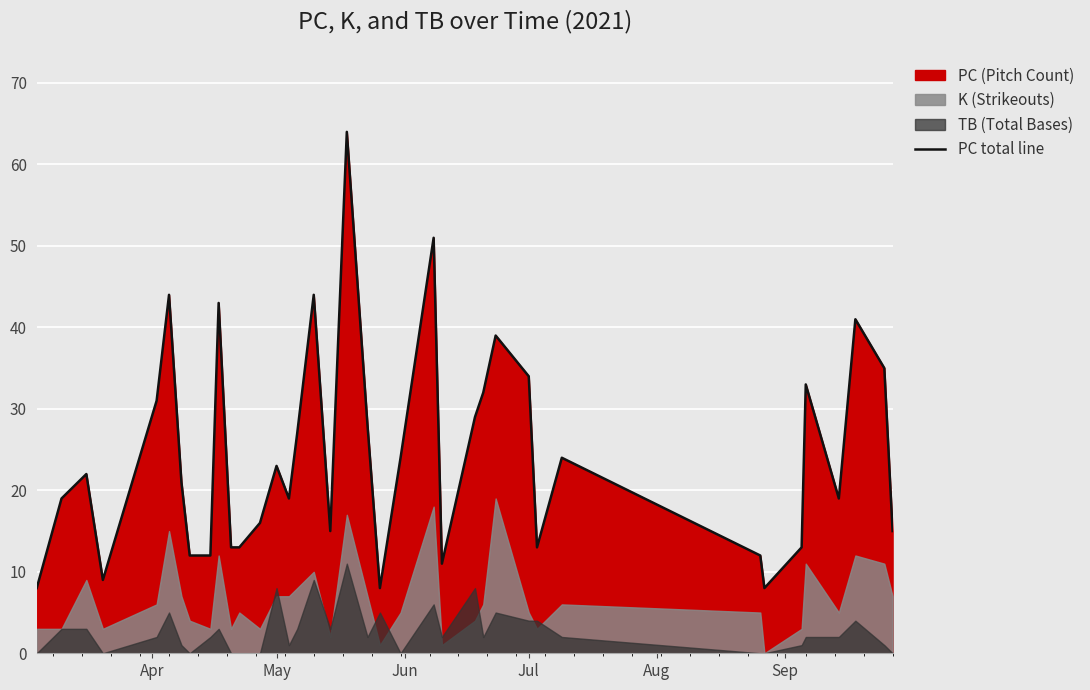

What is the minimum value for PC total line?

8